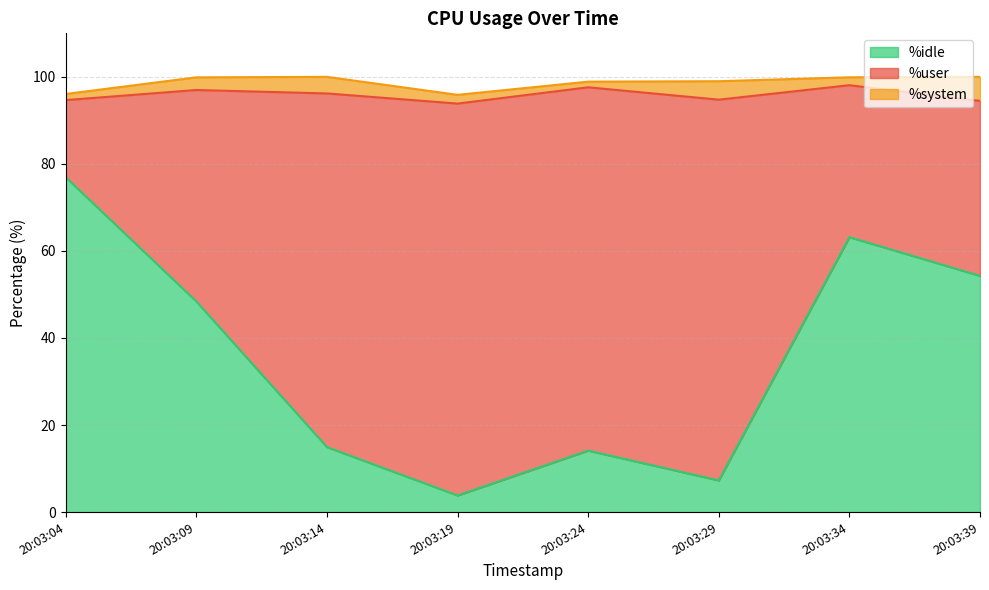

What is the total value across all series at 20:03:04?

96.1